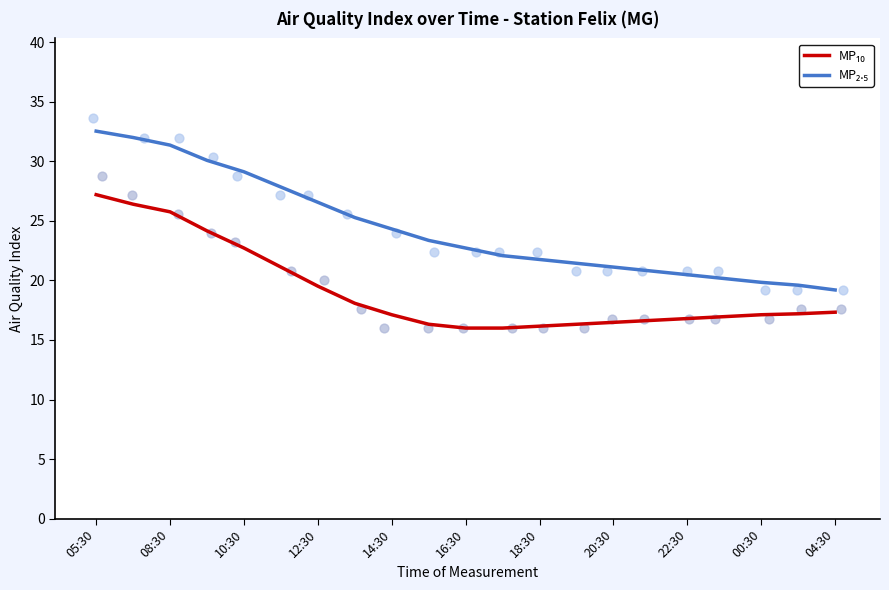

Which series has the largest total across all categories?

MP₂.₅